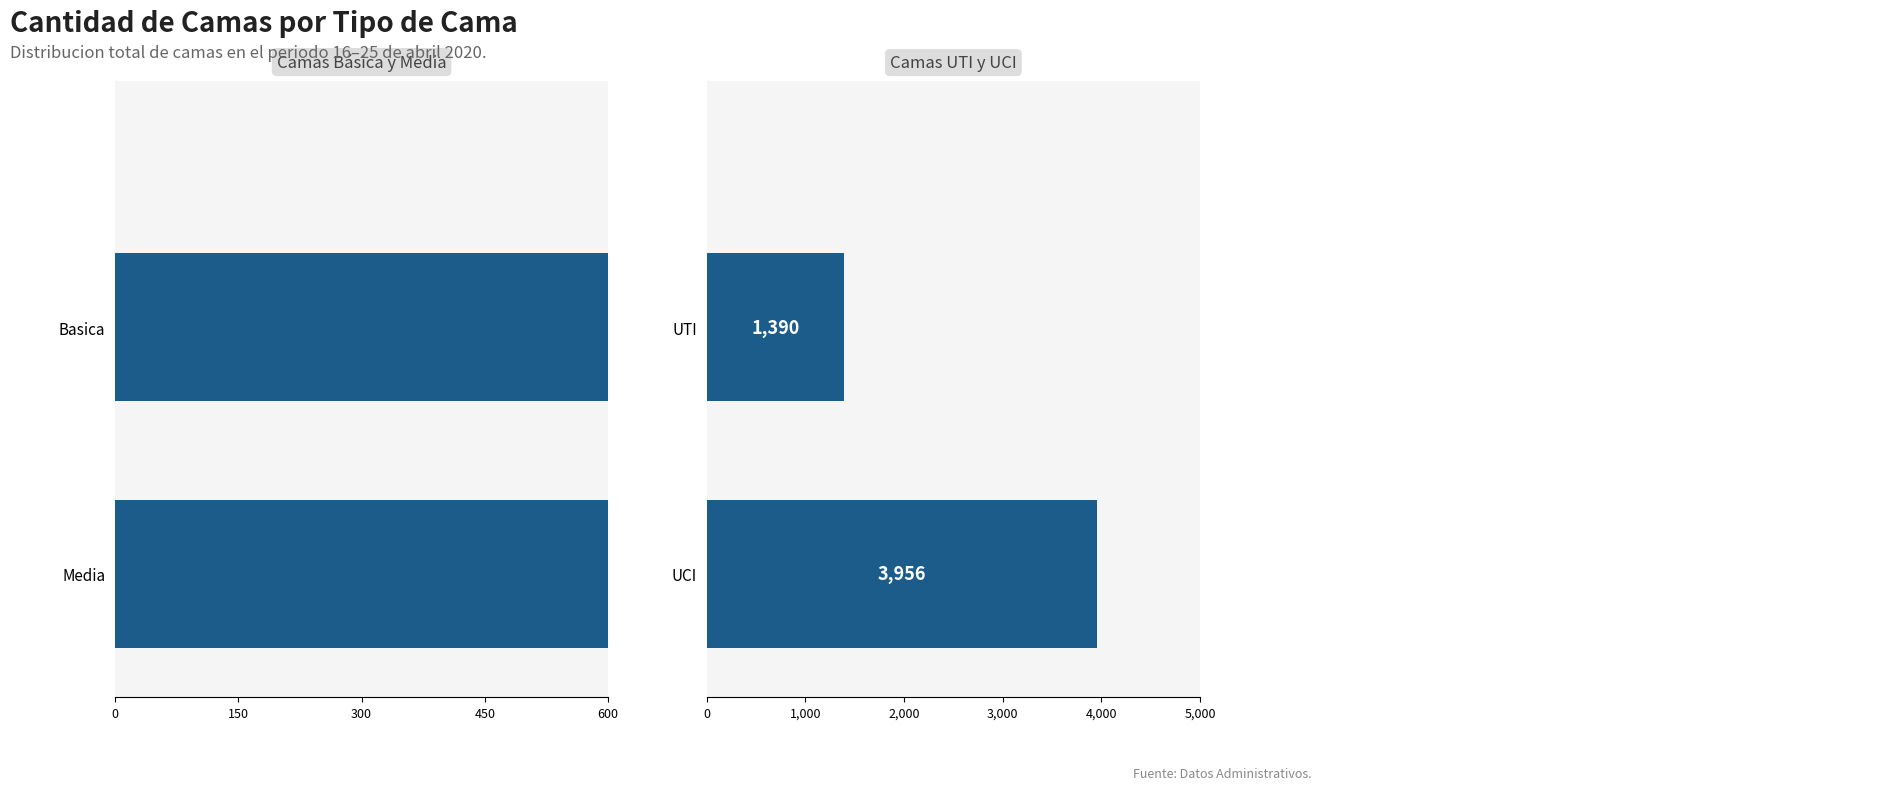

What are all the series names shown in the legend?

Basica, Media, UTI, UCI